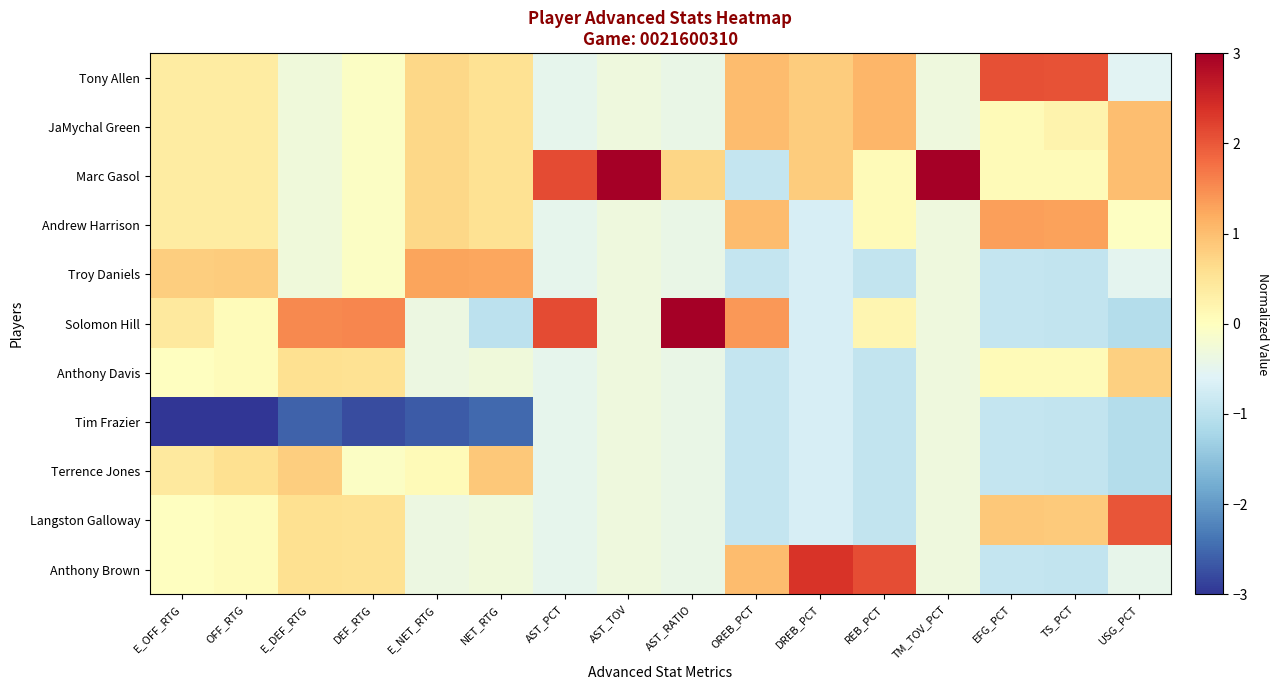

List the series in order of their peak value, lowest first.

Tim Frazier, Anthony Davis, Terrence Jones, JaMychal Green, Troy Daniels, Andrew Harrison, Langston Galloway, Tony Allen, Anthony Brown, Solomon Hill, Marc Gasol